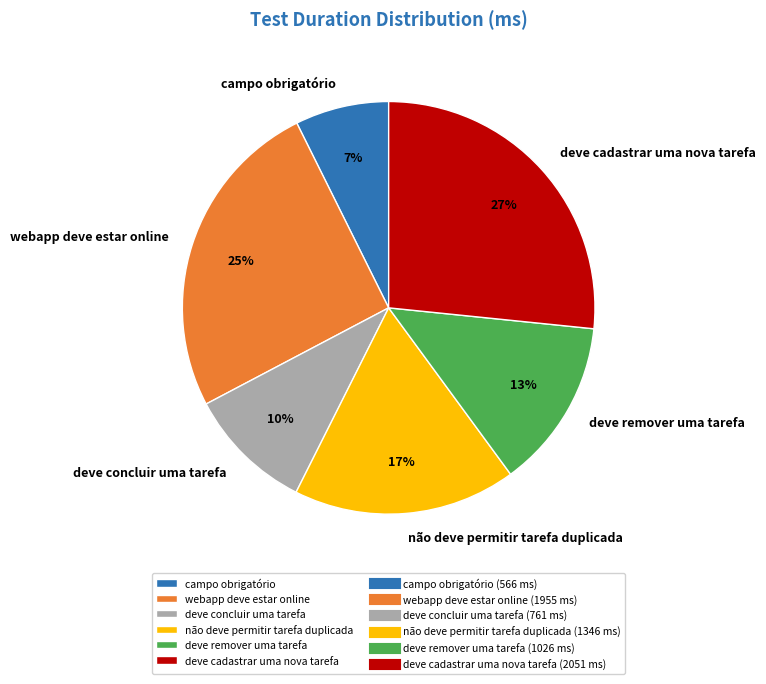

What is the ratio of the value at deve remover uma tarefa to the value at não deve permitir tarefa duplicada?

0.8